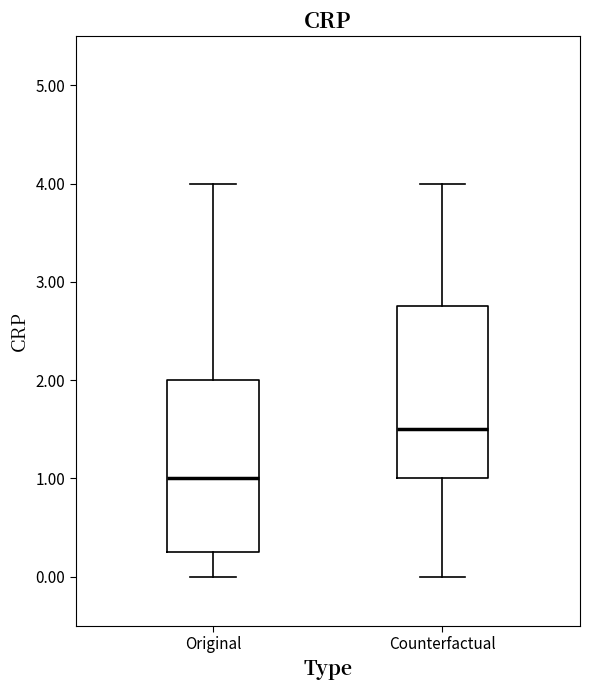

Which box's median line is the highest?

Counterfactual